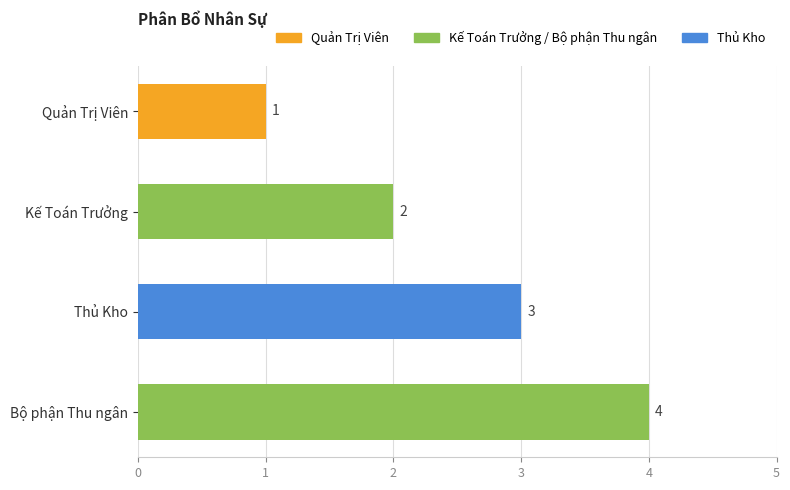

Which label corresponds to the largest value in the chart?

Bộ phận Thu ngân